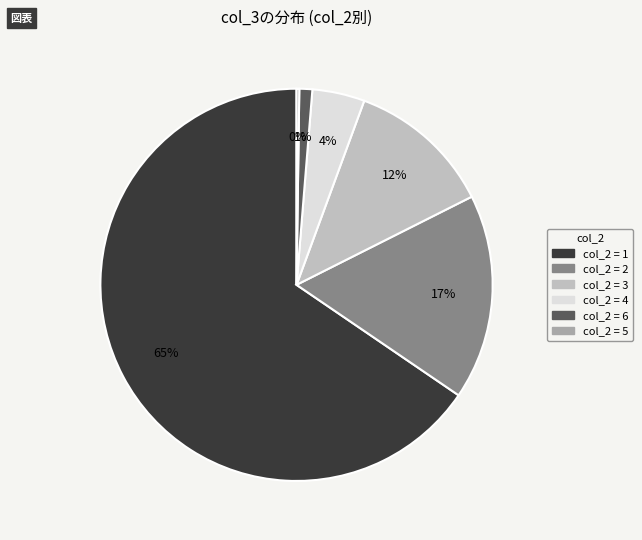

Does any single category account for the majority?

Yes